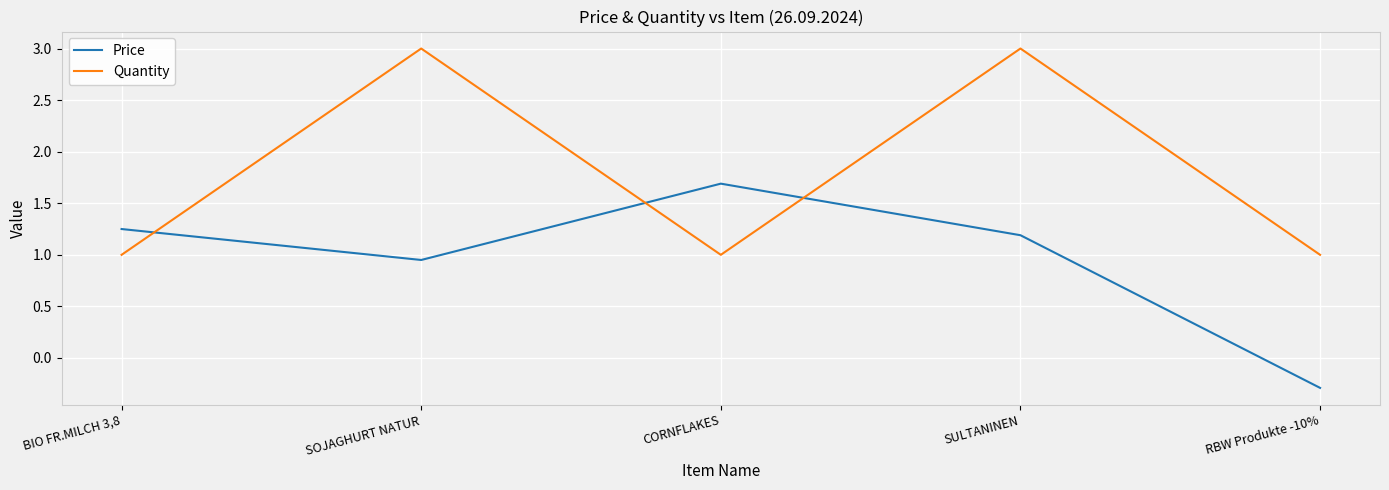

List the series in order of their overall mean, highest first.

Quantity, Price